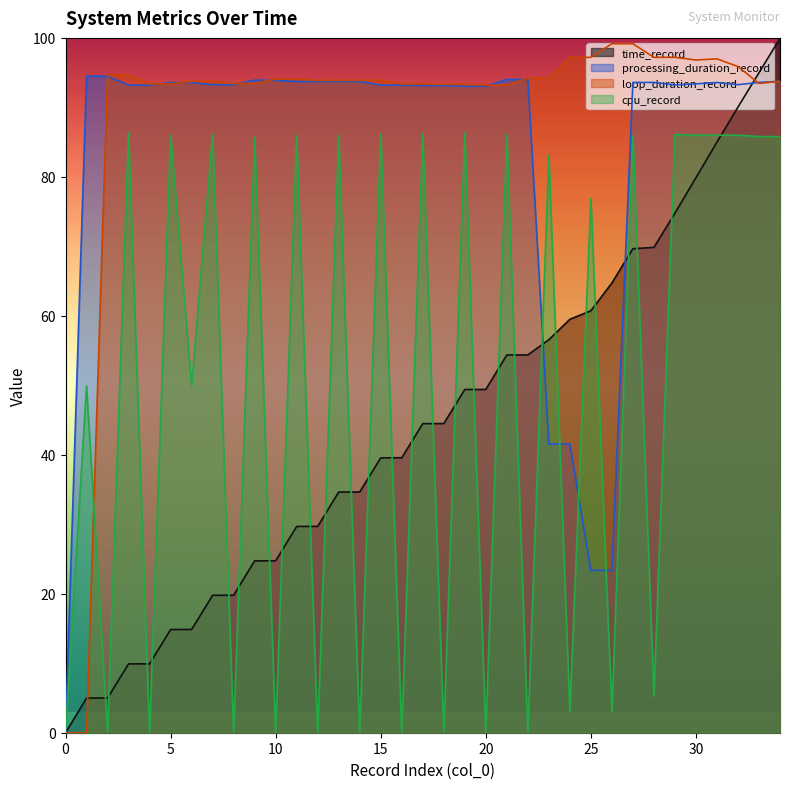

Reading right to left, transcribe all the data shown in this chart.

time_record: 99.9	95.0	90.0	85.0	79.9	74.8	69.9	69.7	64.7	60.7	59.5	56.6	54.4	54.4	49.4	49.4	44.5	44.5	39.6	39.6	34.6	34.6	29.7	29.7	24.7	24.7	19.8	19.8	14.9	14.8	9.9	9.9	5.0	5.0	0.0
processing_duration_record: 93.7	93.6	93.3	93.6	93.4	93.2	93.6	93.6	23.4	23.4	41.5	41.5	94.0	94.0	93.0	93.0	93.1	93.1	93.2	93.2	93.7	93.7	93.7	93.7	93.9	93.9	93.3	93.3	93.6	93.6	93.2	93.2	94.5	94.5	0.0
loop_duration_record: 93.8	93.4	95.9	97.0	96.8	97.2	97.2	99.2	99.2	97.2	97.2	94.2	94.2	93.2	93.2	93.3	93.3	93.4	93.4	93.9	93.9	93.9	93.9	94.1	94.1	93.4	93.4	93.7	93.7	93.4	93.4	94.7	94.7	0.0	0.0
cpu_record: 85.8	85.8	86.0	86.0	86.0	86.1	5.3	85.9	3.0	76.9	3.1	83.1	0.0	86.1	0.0	86.3	0.0	86.2	0.0	86.2	0.0	85.9	0.0	85.9	0.0	85.7	0.0	86.1	50.0	86.0	0.0	86.3	0.0	49.9	0.0